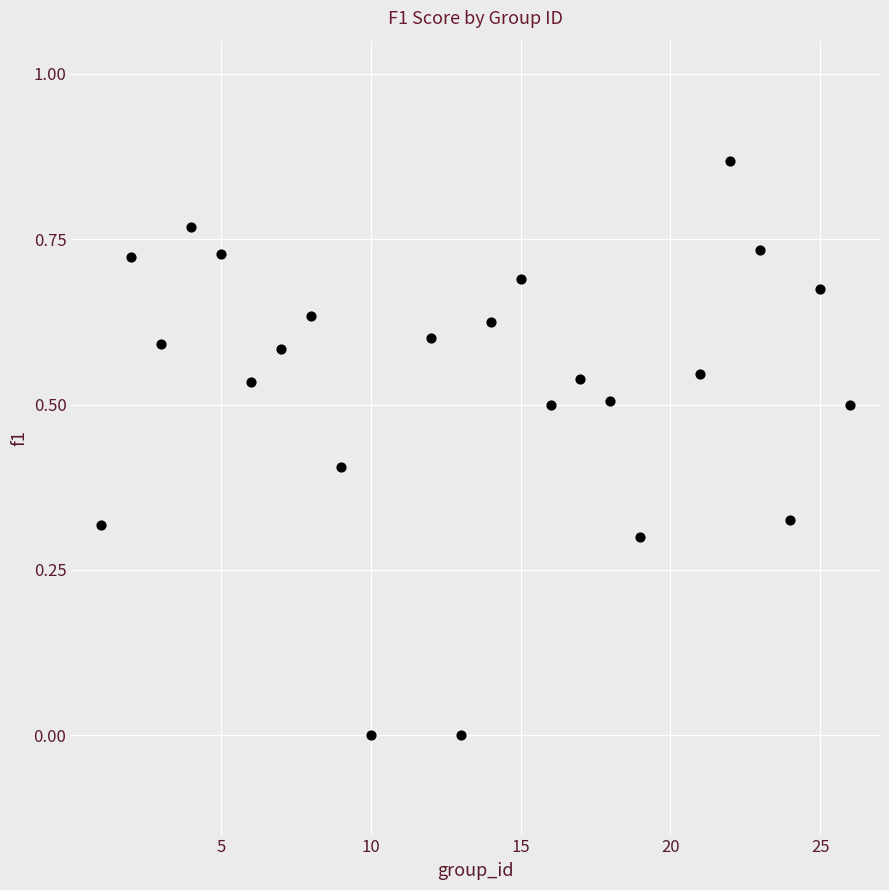

What is the range of X values (max minus min)?

25.0